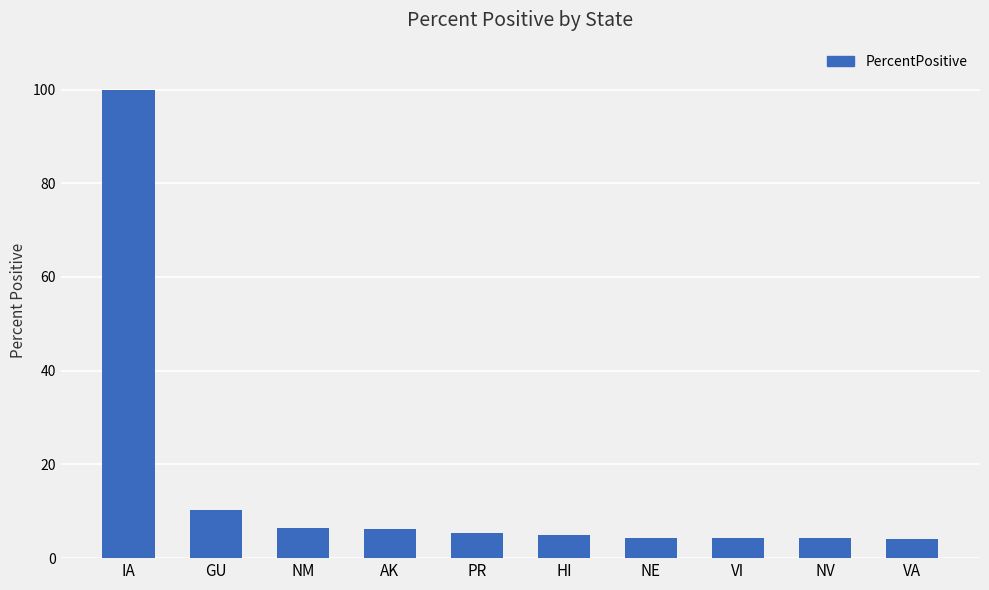

Is it true that the value at NM is 2.3?

False